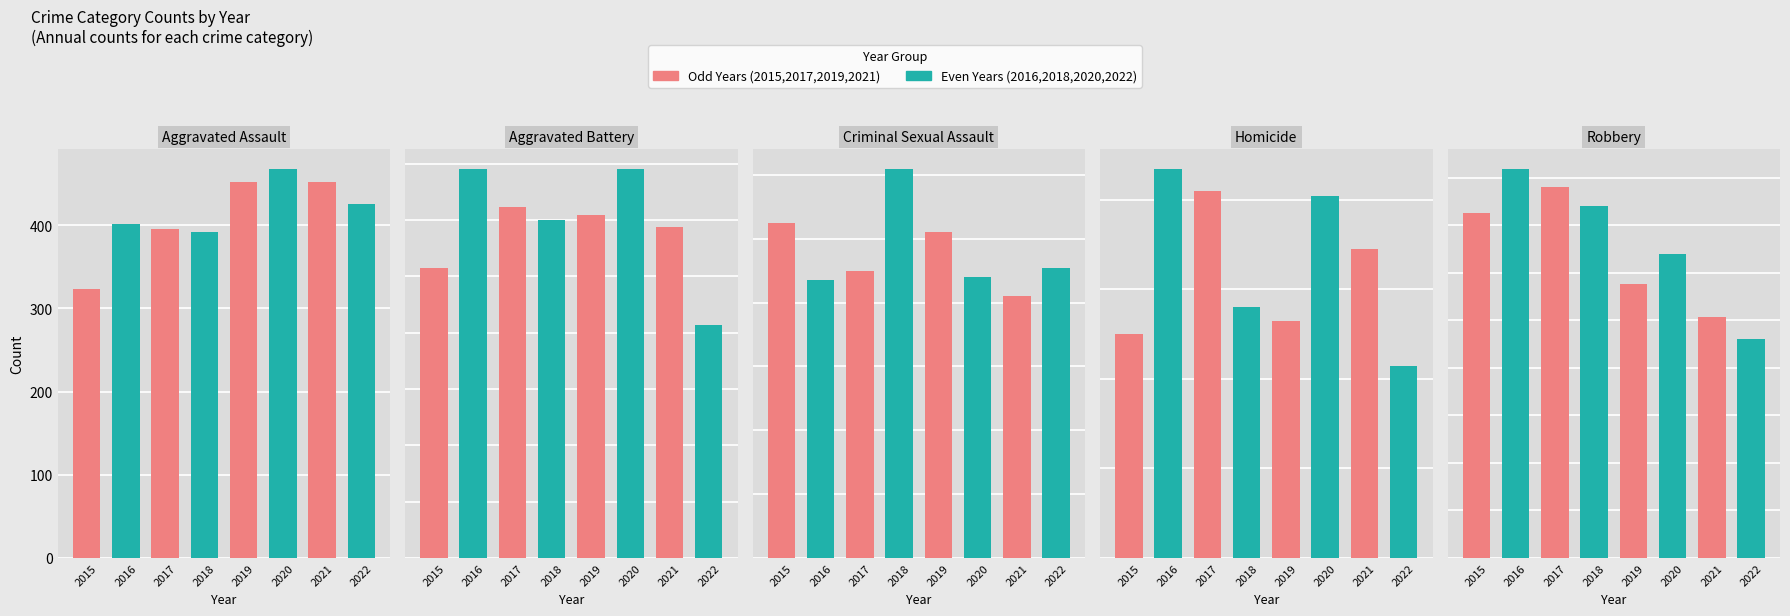

True or false: Aggravated Assault has a value of 323 at 2015.

True